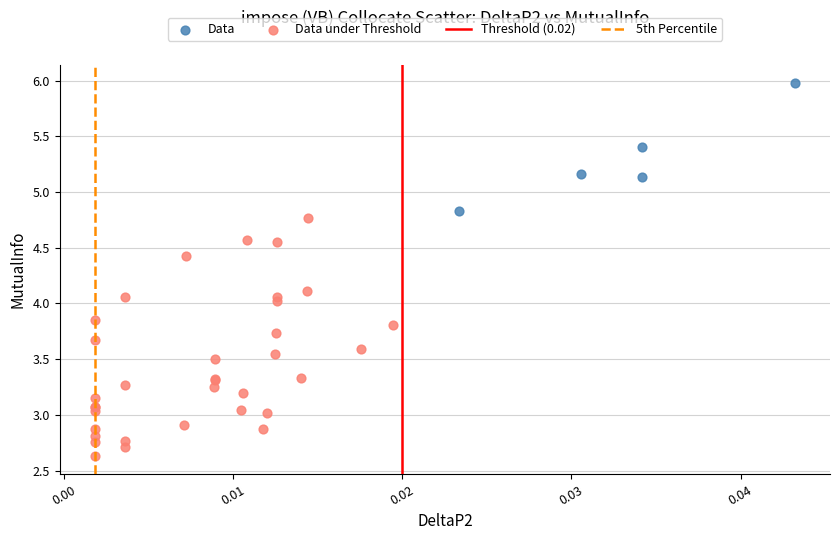

Which series reaches the maximum Y coordinate?

Data